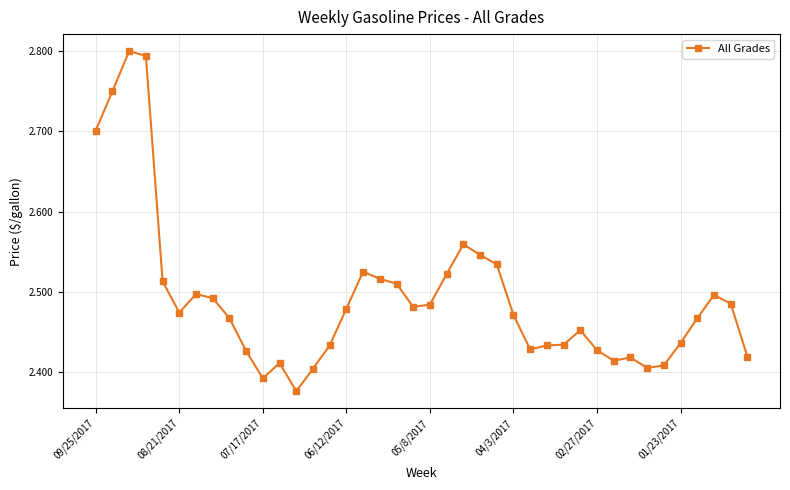

What is the difference between the maximum and minimum values?

0.4